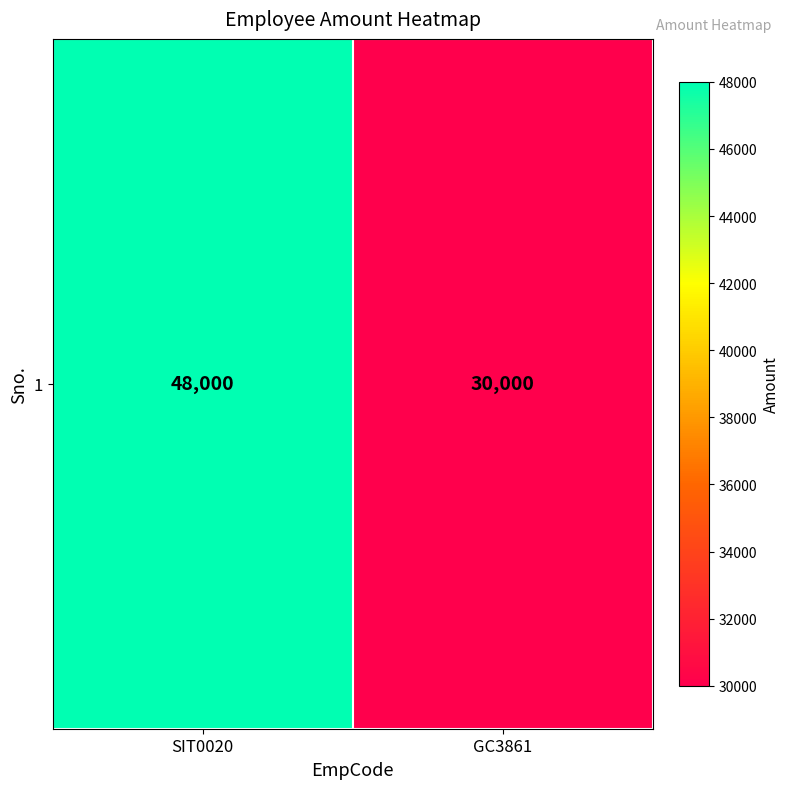

Reading left to right, transcribe all the data shown in this chart.

SIT0020=48000	GC3861=30000